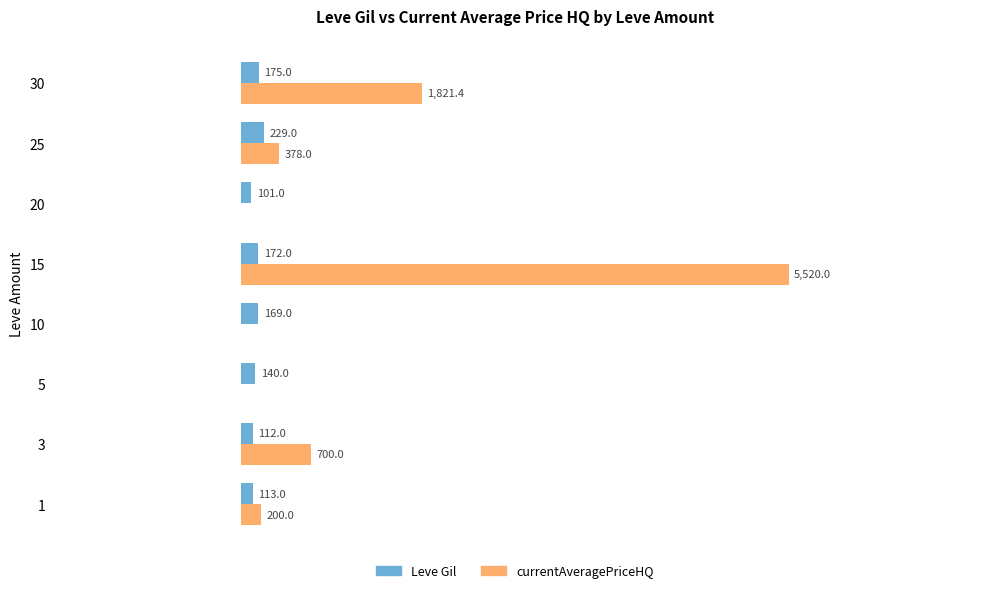

Which series changed the most between 15 and 20?

currentAveragePriceHQ